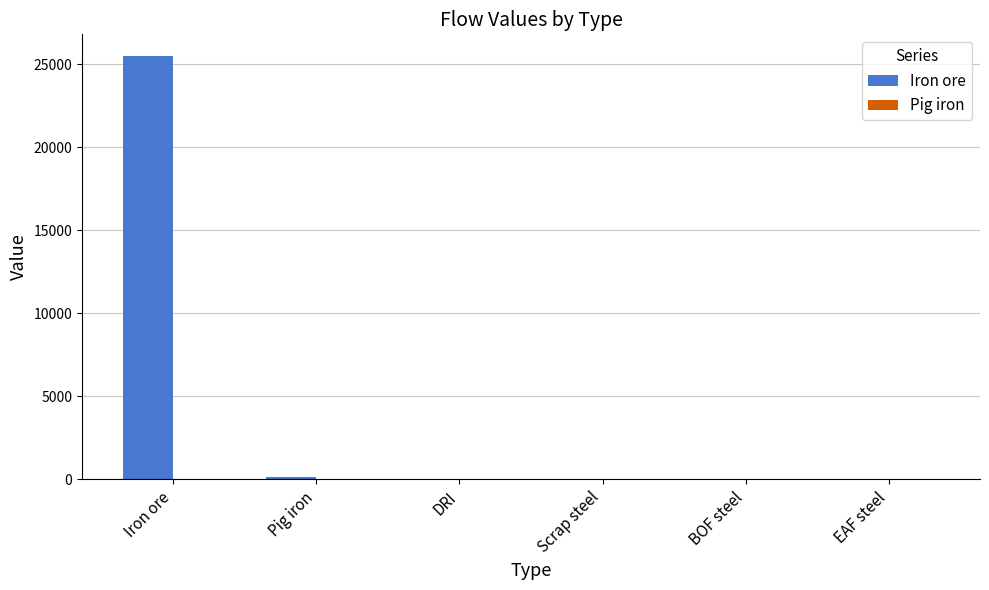

What is the sum of all values?

25688.3